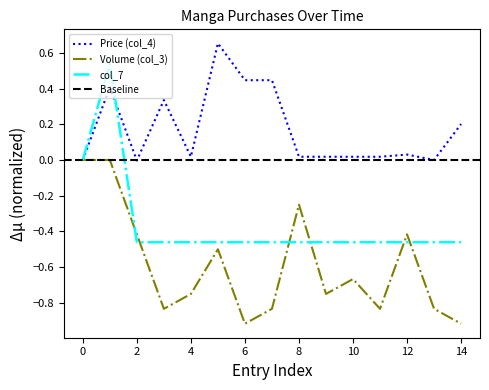

Reading right to left, what are all the values shown in this chart?

Price (col_4): 0.2	0.0	0.0	0.0	0.0	0.0	0.0	0.4	0.4	0.7	0.0	0.3	-0.0	0.4	0.0
Volume (col_3): -0.9	-0.8	-0.4	-0.8	-0.7	-0.8	-0.2	-0.8	-0.9	-0.5	-0.8	-0.8	-0.4	0.0	0.0
col_7: -0.5	-0.5	-0.5	-0.5	-0.5	-0.5	-0.5	-0.5	-0.5	-0.5	-0.5	-0.5	-0.5	0.5	0.0